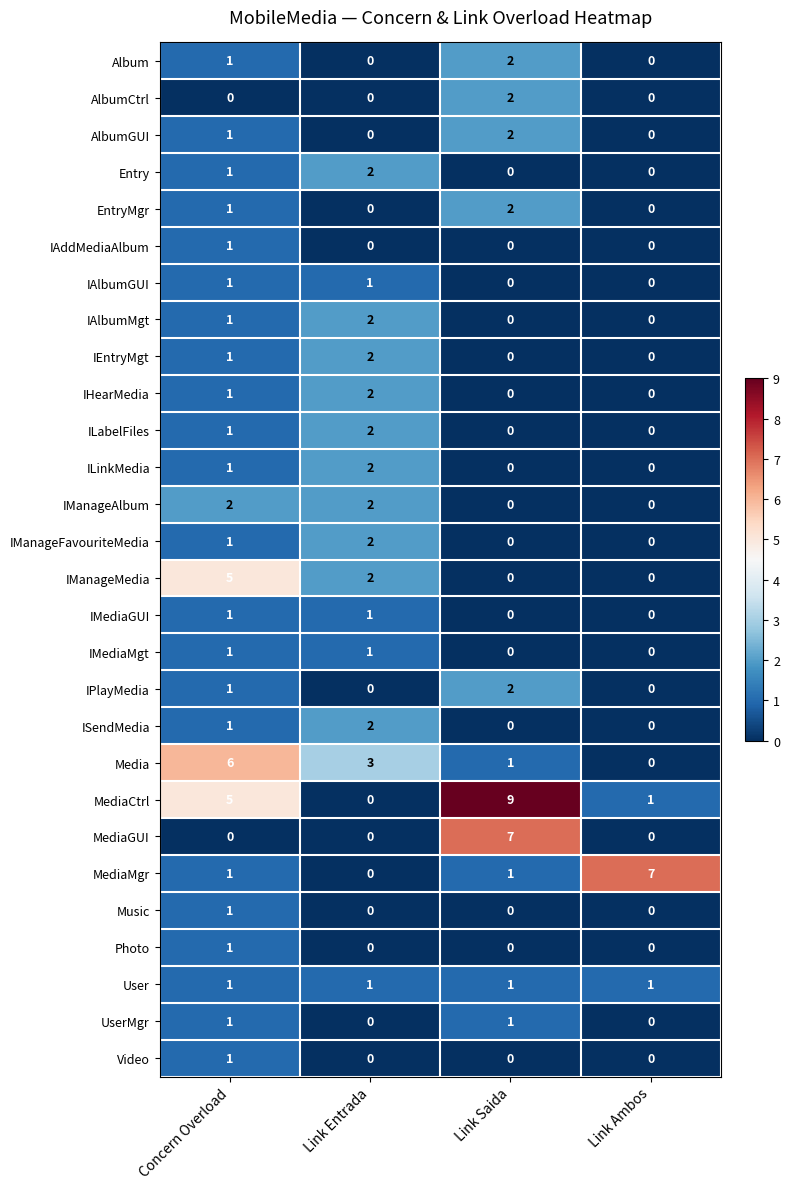

At which category does the chart reach its peak across all series?

Link Saida